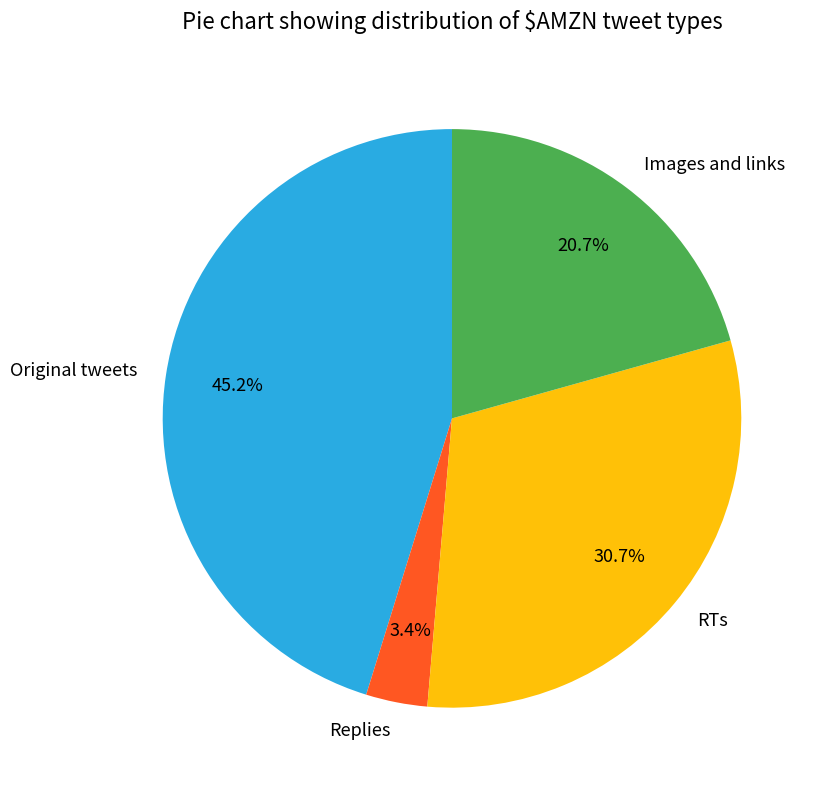

To the nearest percent, what is the combined percentage of Images and links and Original tweets?

66%